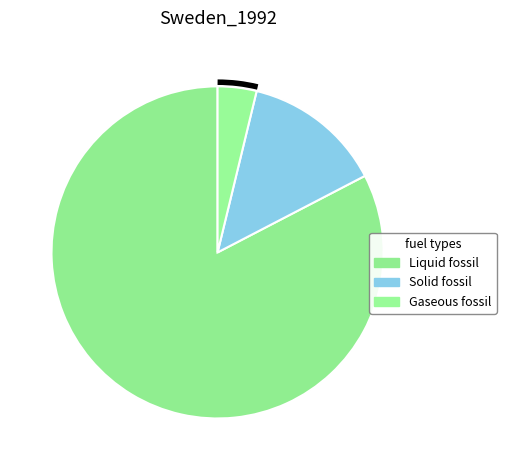

What is the change in value from Liquid fossil to Gaseous fossil?

-34369.1